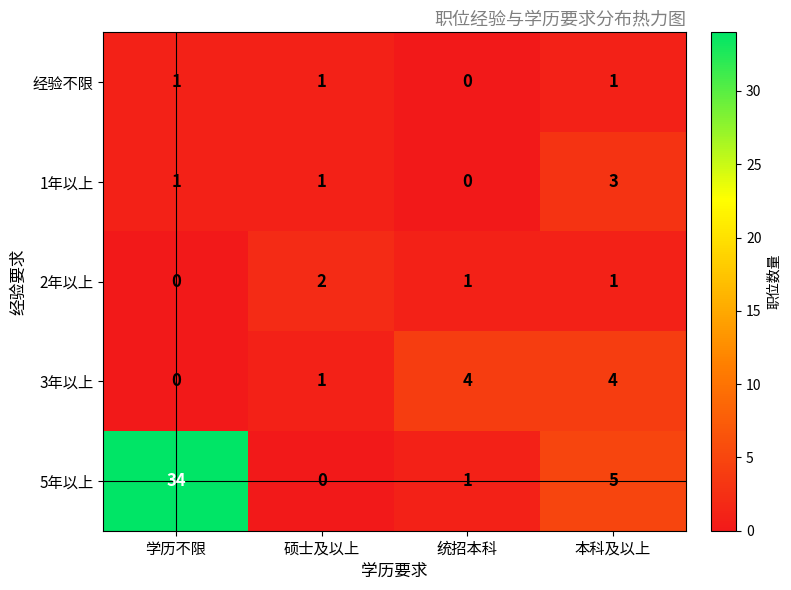

How many data points does each series have?

4